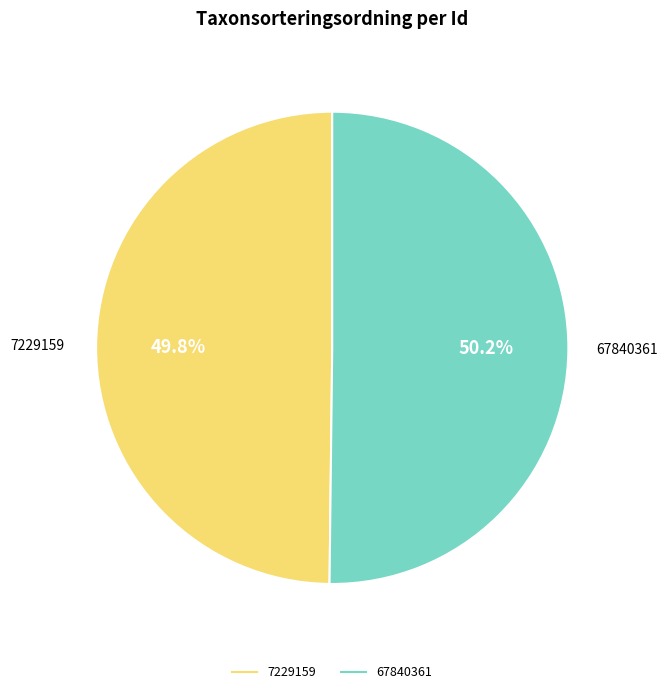

Approximately how many times larger is the value at 7229159 compared to 67840361?

1.0